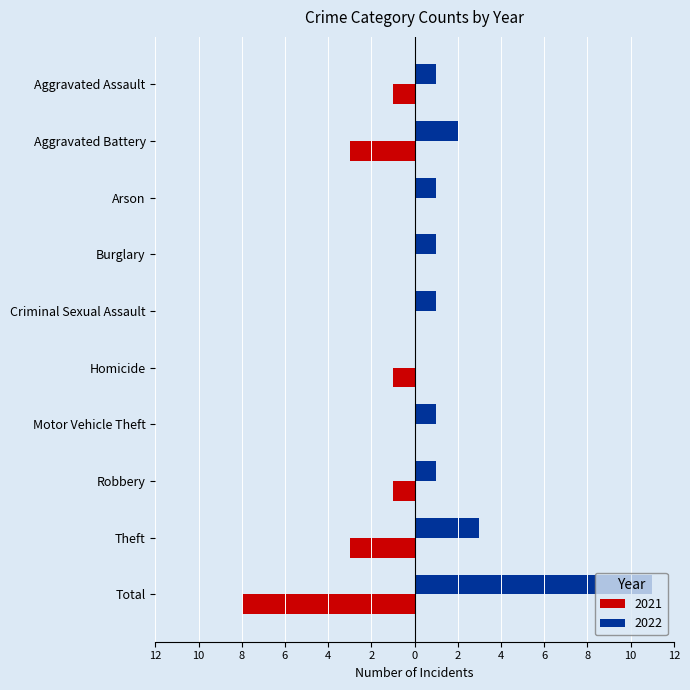

What is the difference between the highest and lowest values at Arson?

1